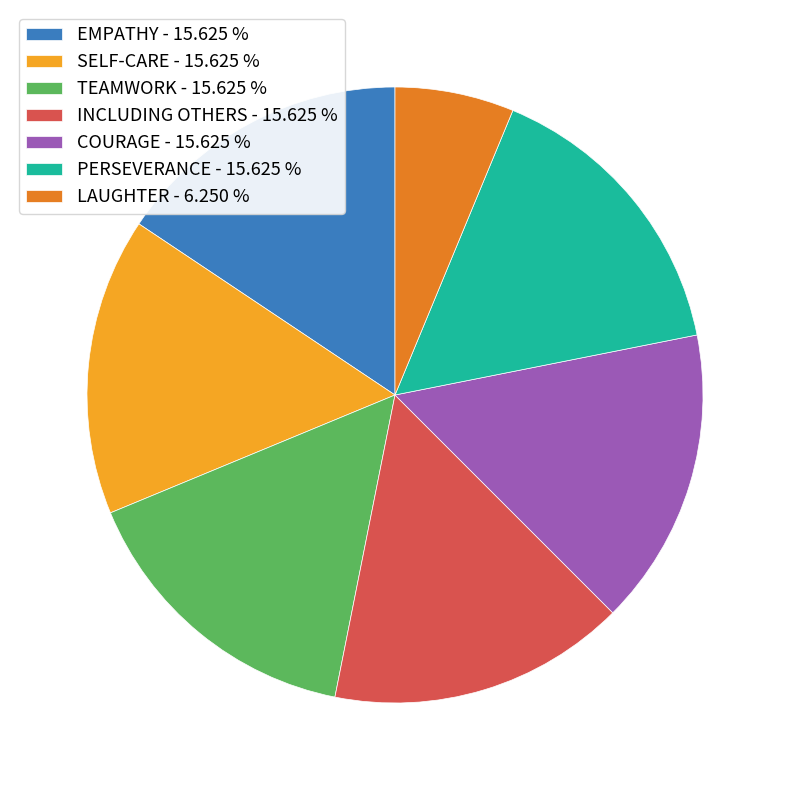

Approximately how many times larger is the value at TEAMWORK - 15.625 % compared to LAUGHTER - 6.250 %?

2.5